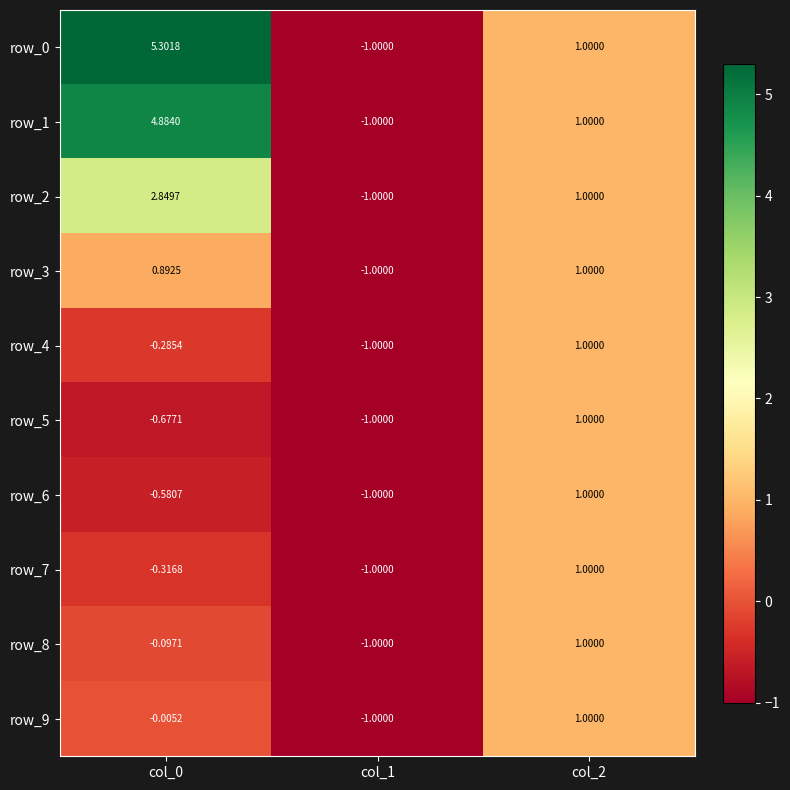

How many values in the row_1 series are below 1?

1